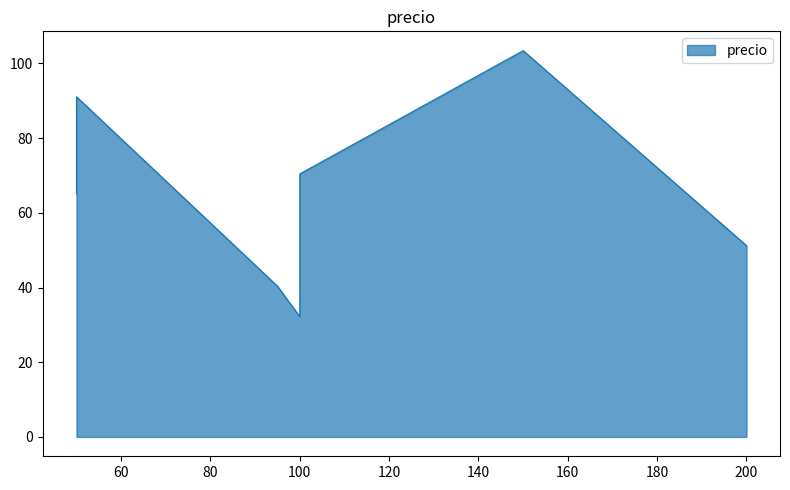

Does the chart display data point markers on the line(s)?

No